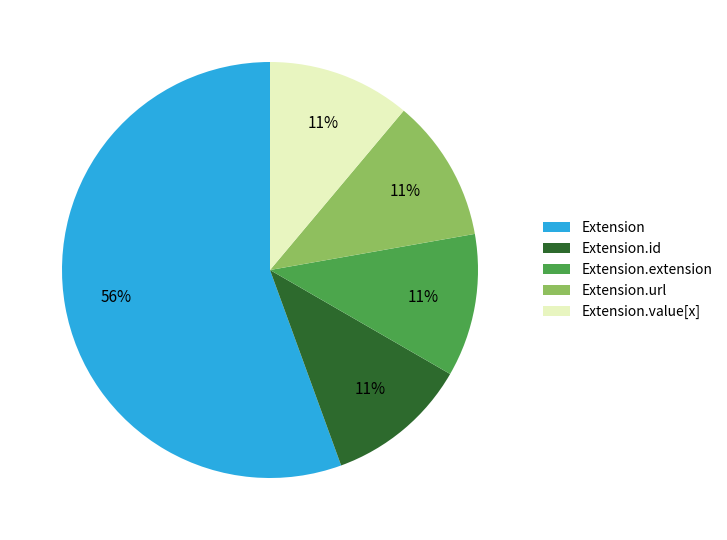

To the nearest percent, what percentage of the pie is Extension.url?

11%